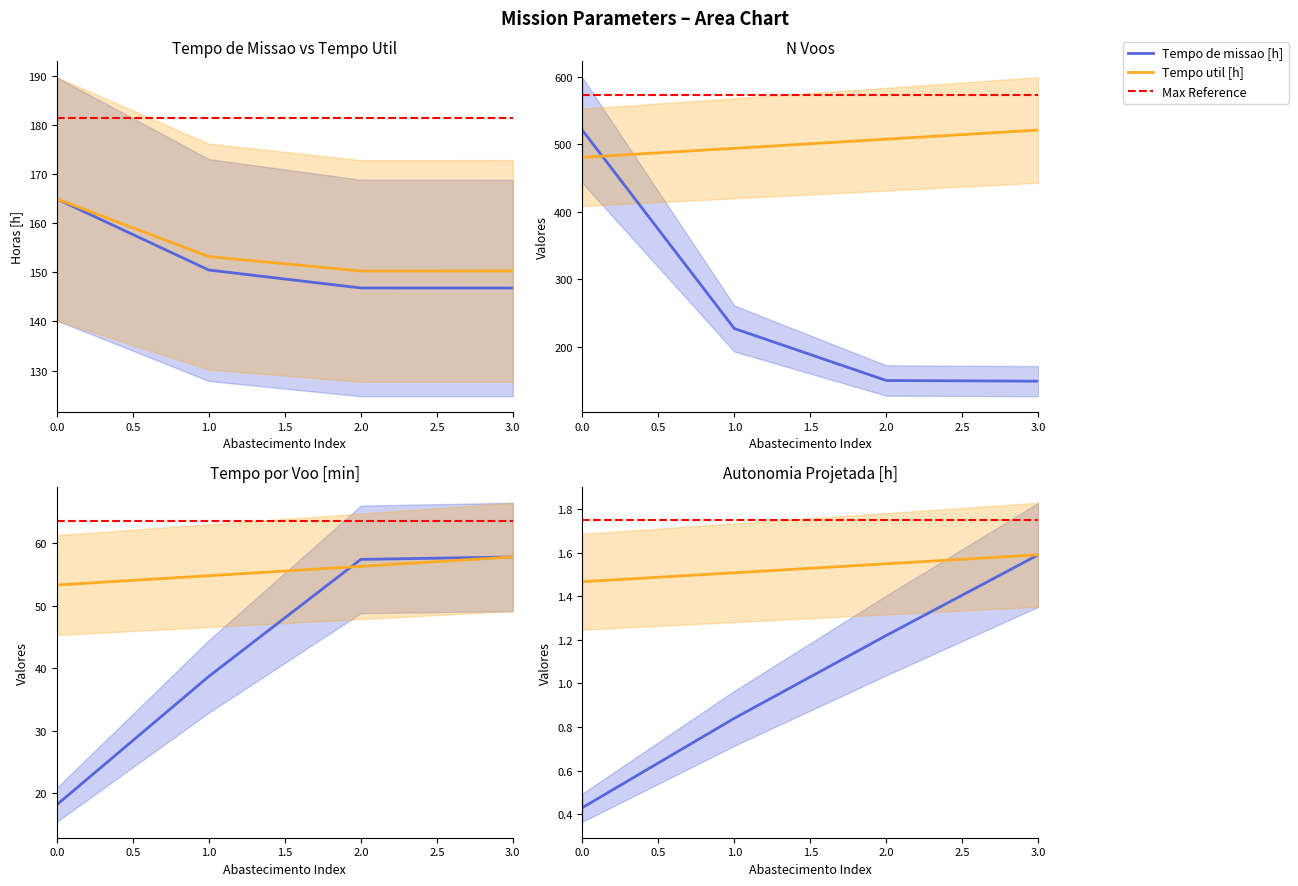

Between 1 and 2, which series saw the biggest shift?

N Voos